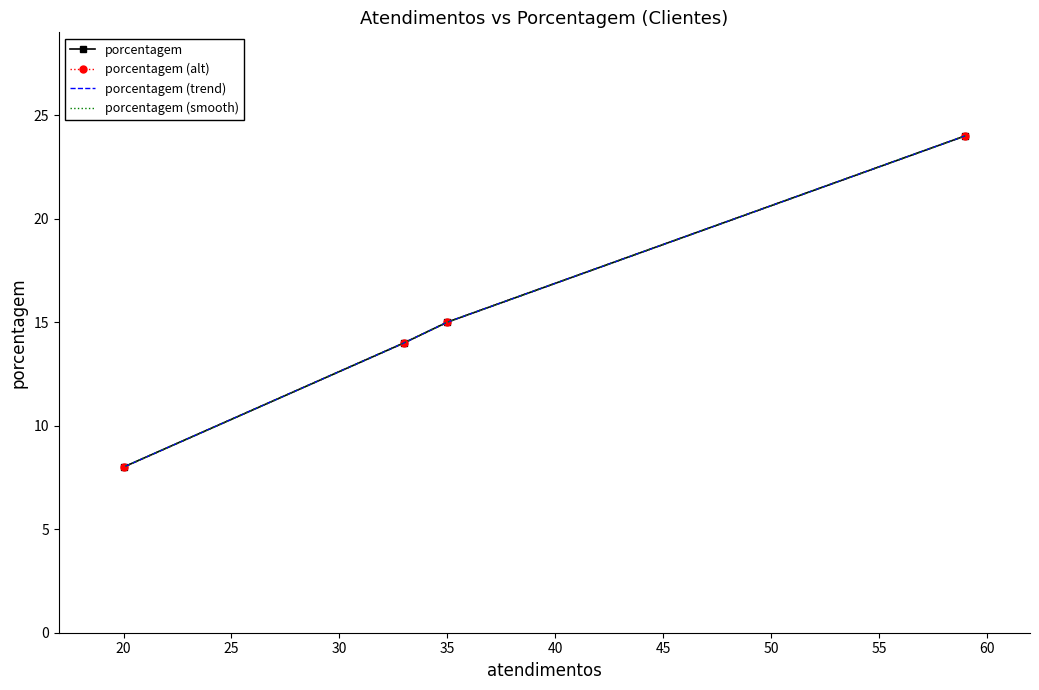

At how many categories does at least one series exceed 23?

1